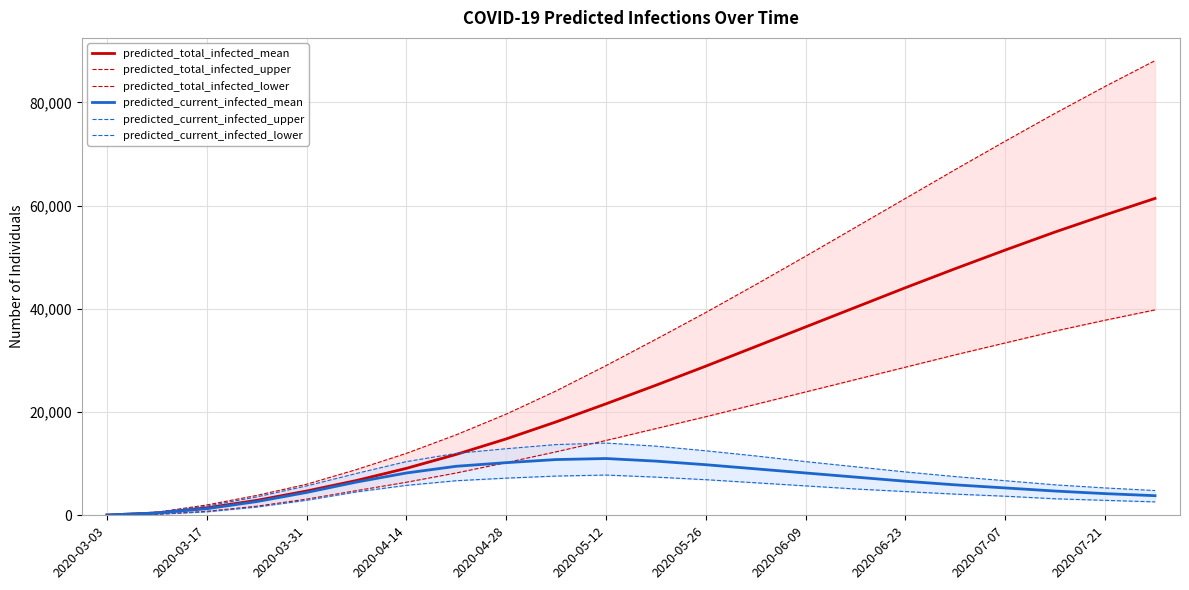

Reading left to right, what are all the values shown in this chart?

predicted_total_infected_mean: 56	451	1444	2889	4703	6740	9100	11800	14800	18100	21600	25200	28900	32700	36500	40300	44100	47800	51400	54900	58200	61400
predicted_total_infected_upper: 75	600	2000	3845	6012	8857	12000	15600	19600	24100	29000	34100	39300	44700	50200	55800	61400	67000	72500	77900	83100	88100
predicted_total_infected_lower: 25	200	771	1758	3123	4781	6400	8200	10200	12300	14500	16800	19100	21500	23900	26300	28700	31100	33400	35700	37800	39800
predicted_current_infected_mean: 56	451	1275	2655	4428	6439	8200	9500	10200	10800	11000	10500	9800	9000	8200	7400	6600	5900	5300	4700	4200	3800
predicted_current_infected_upper: 75	600	1768	3560	5685	8107	10400	12000	12900	13700	14000	13400	12500	11500	10400	9400	8400	7500	6700	5900	5300	4800
predicted_current_infected_lower: 25	200	664	1593	2909	4531	5800	6700	7200	7600	7800	7400	6900	6300	5700	5100	4600	4100	3700	3200	2900	2600